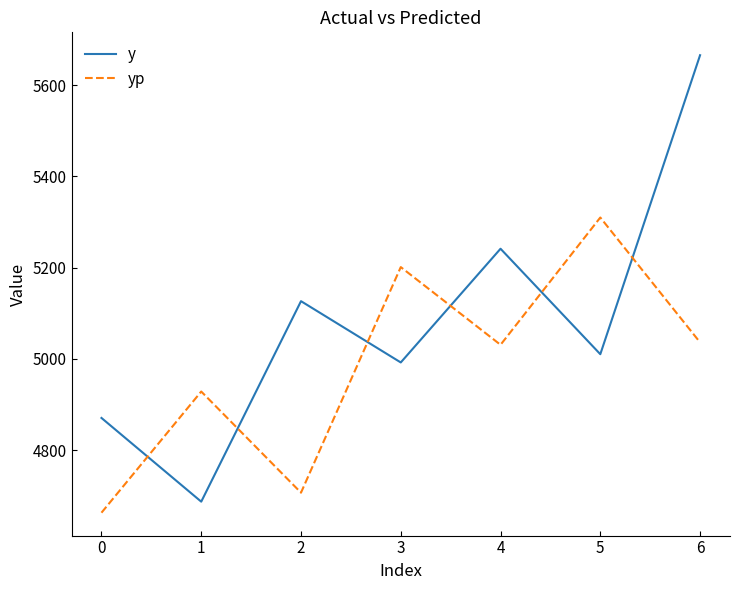

What is the total value across all series at 4?

10272.3